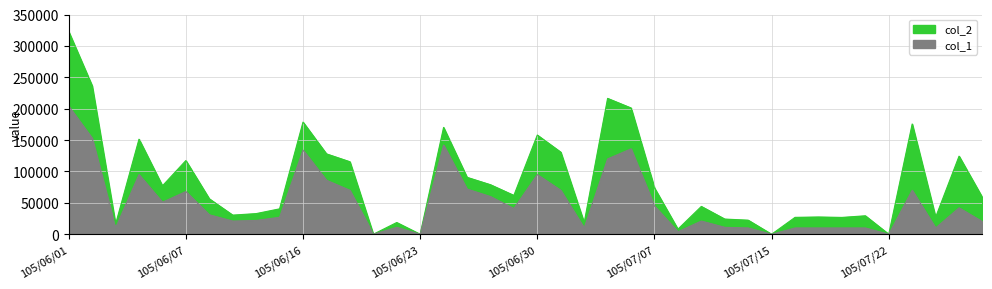

What is the difference between the highest and lowest values at 105/07/27?

82380